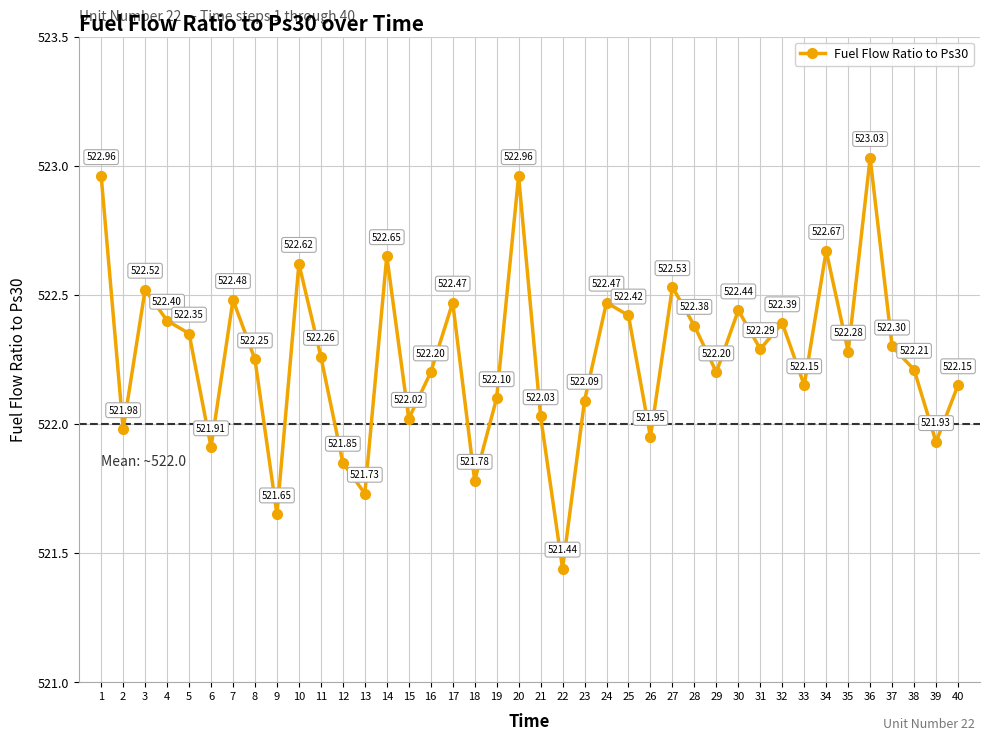

What is the greatest value displayed?

523.0